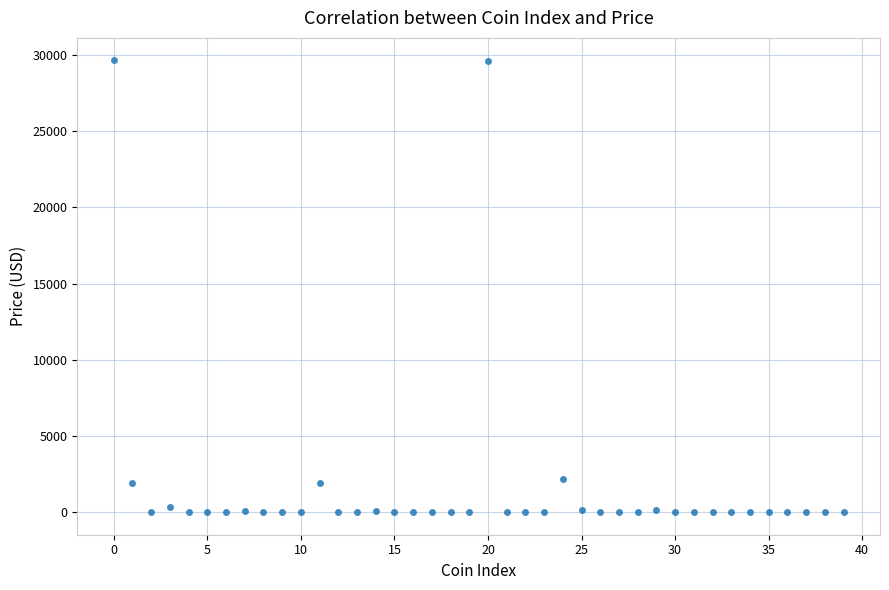

What is the range of Y values (max minus min)?

29647.3